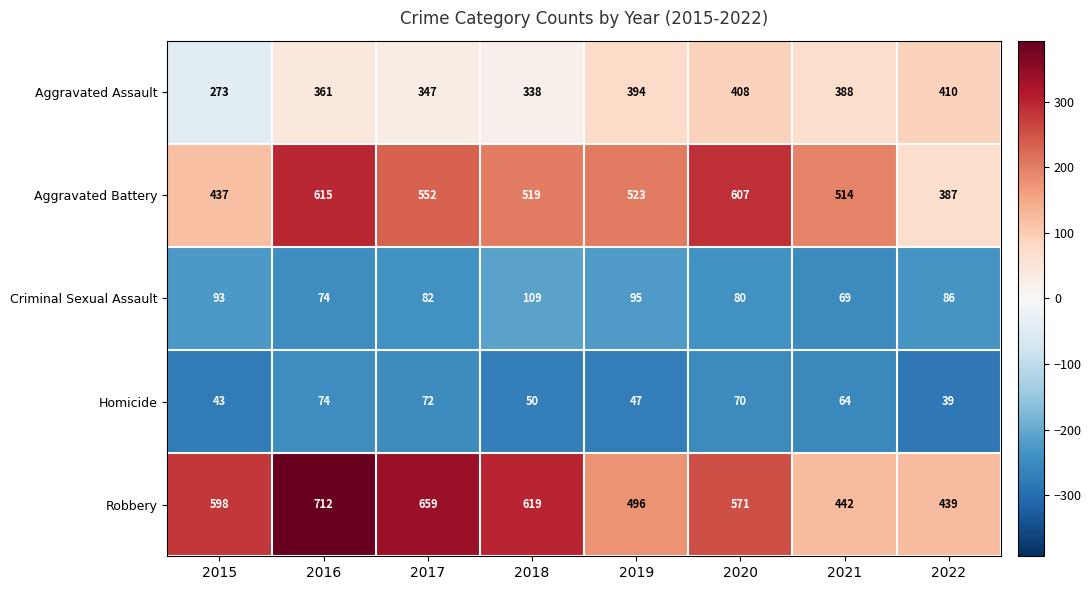

Which series has the largest total across all categories?

Robbery